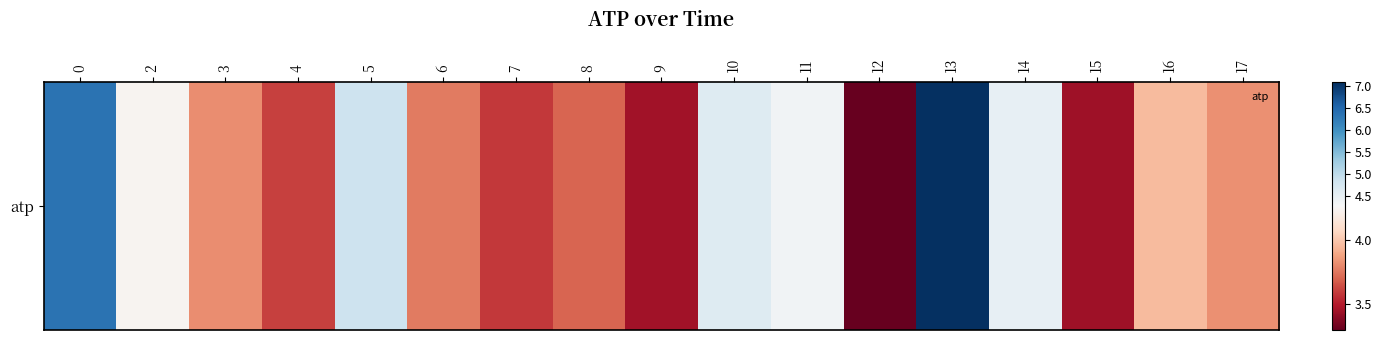

What is the ratio of the value at 4 to the value at 10?

0.8